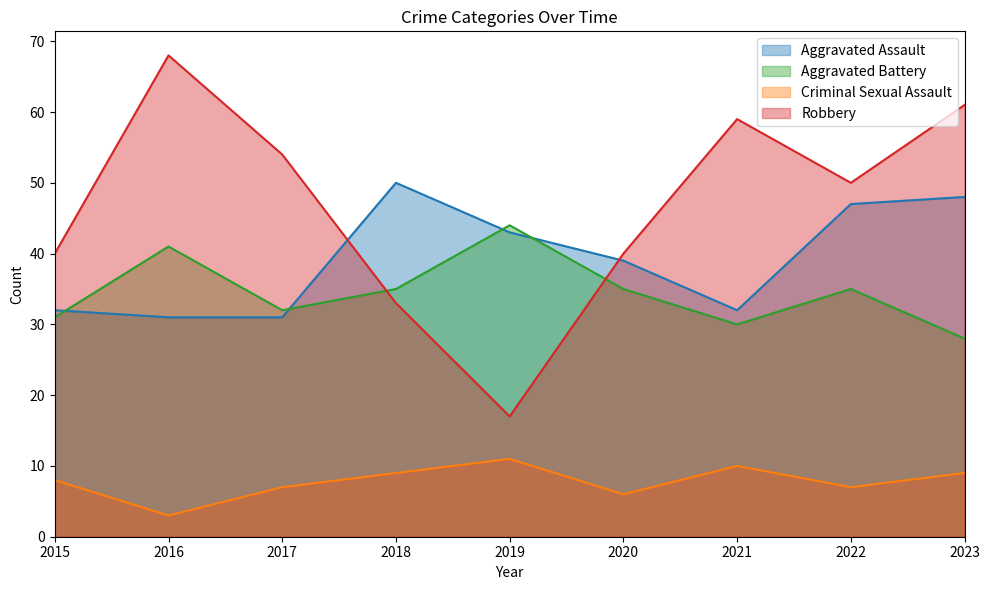

Reading right to left, extract all data points from this chart.

Aggravated Assault: 2023=48	2022=47	2021=32	2020=39	2019=43	2018=50	2017=31	2016=31	2015=32
Aggravated Battery: 2023=28	2022=35	2021=30	2020=35	2019=44	2018=35	2017=32	2016=41	2015=31
Criminal Sexual Assault: 2023=9	2022=7	2021=10	2020=6	2019=11	2018=9	2017=7	2016=3	2015=8
Robbery: 2023=61	2022=50	2021=59	2020=40	2019=17	2018=33	2017=54	2016=68	2015=40